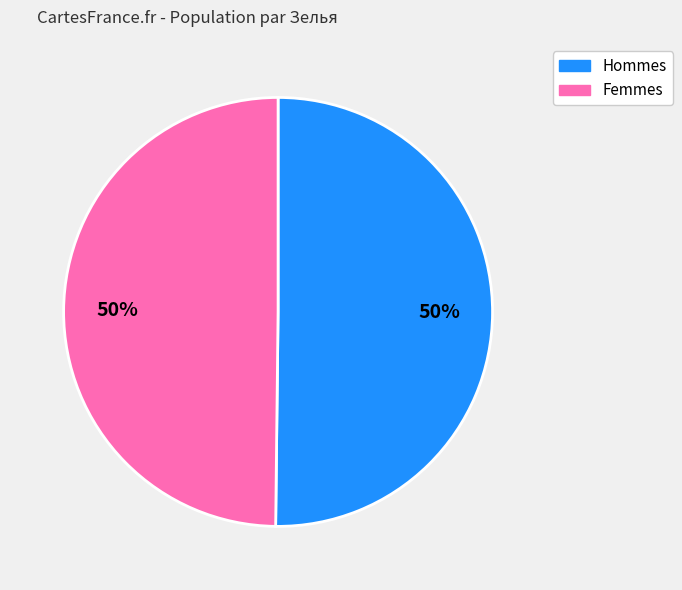

To the nearest percent, what is the difference between the largest and smallest slice percentages?

0%